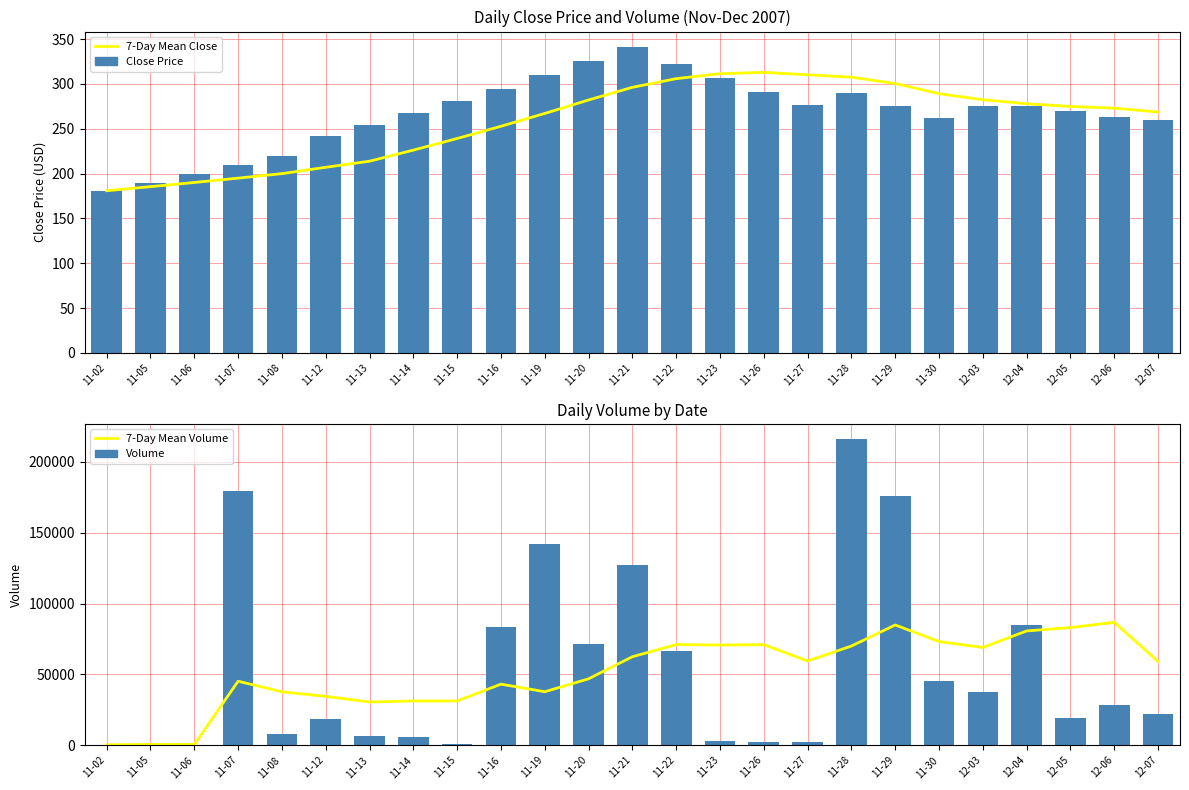

How many values in the 7-Day Mean Close series exceed 272?

13